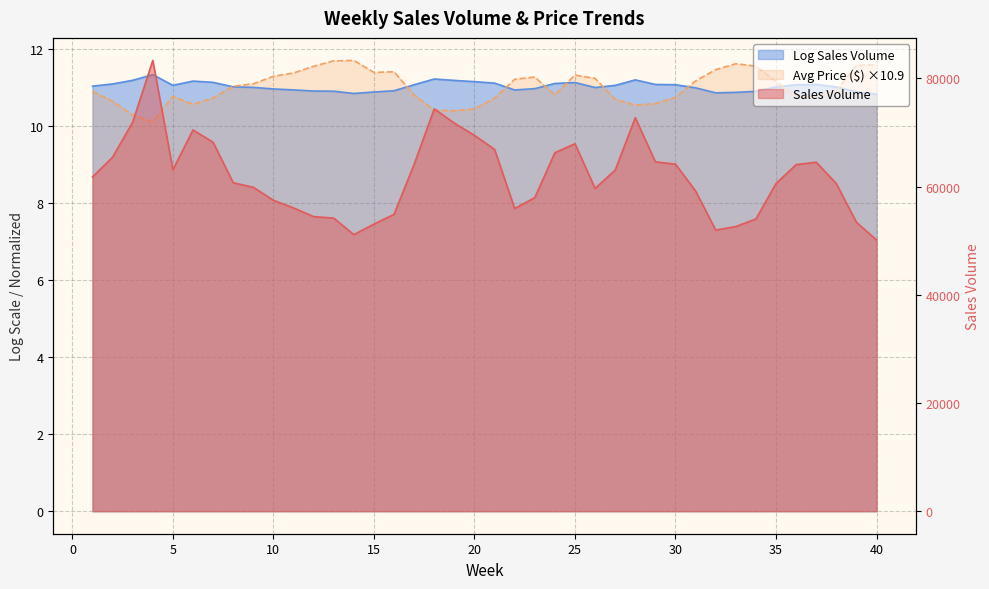

At which category does the chart reach its minimum across all series?

4